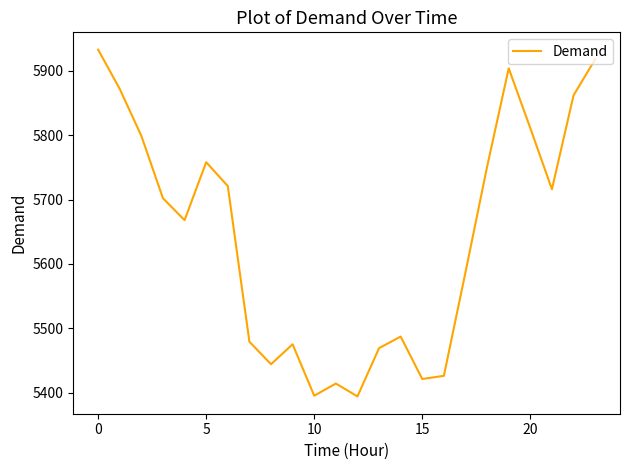

What is the maximum value shown in the chart?

5933